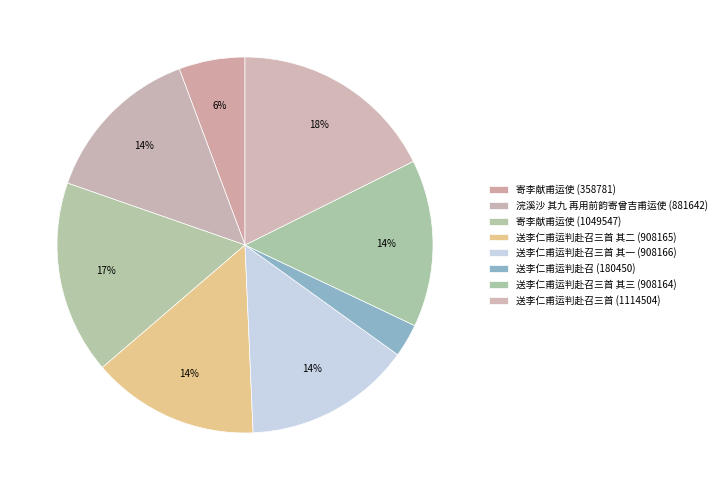

Which has a higher value, 送李仁甫运判赴召三首 其一 (908166) or 送李仁甫运判赴召 (180450)?

送李仁甫运判赴召三首 其一 (908166)